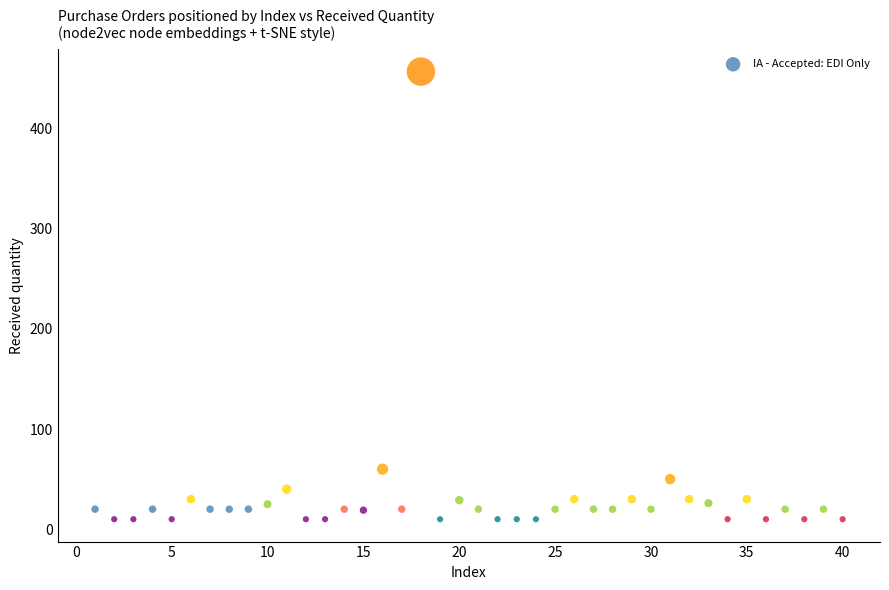

What Y value in the scatter plot is closest to 233?

60